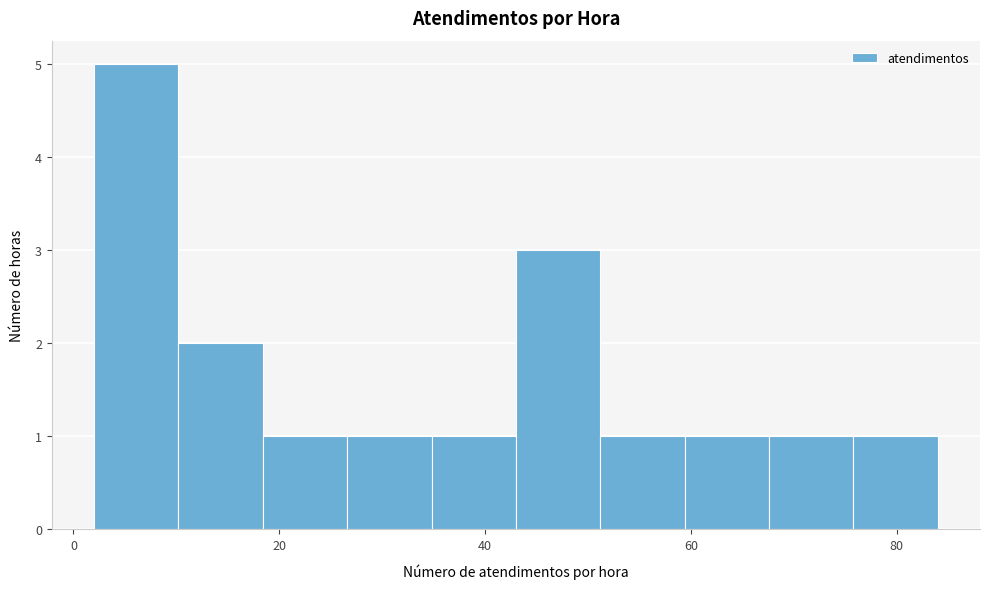

What is the height of the bar covering 51.2 to 59.4 on the x-axis? Neither the bar edges nor the heights are printed on the chart, so give them approximately, as read against the axes.

1